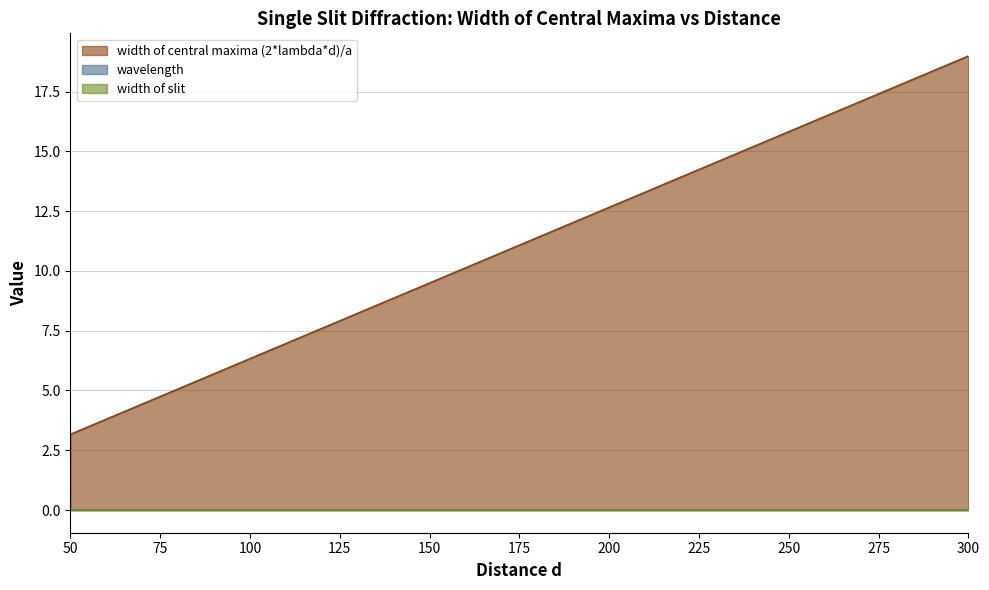

How many lines are shown in the chart?

3